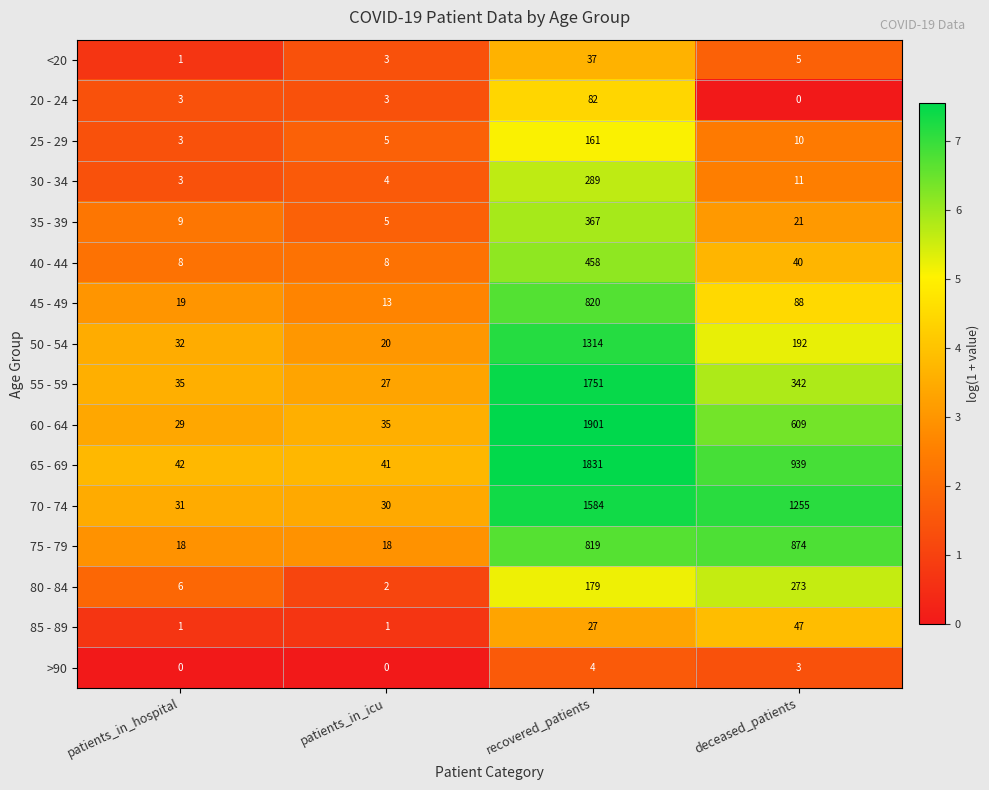

Which series has the largest total across all categories?

70 - 74